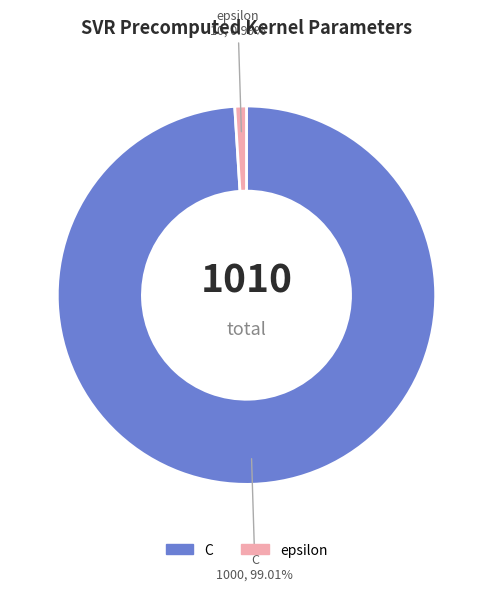

Count the number of slices in the pie.

2